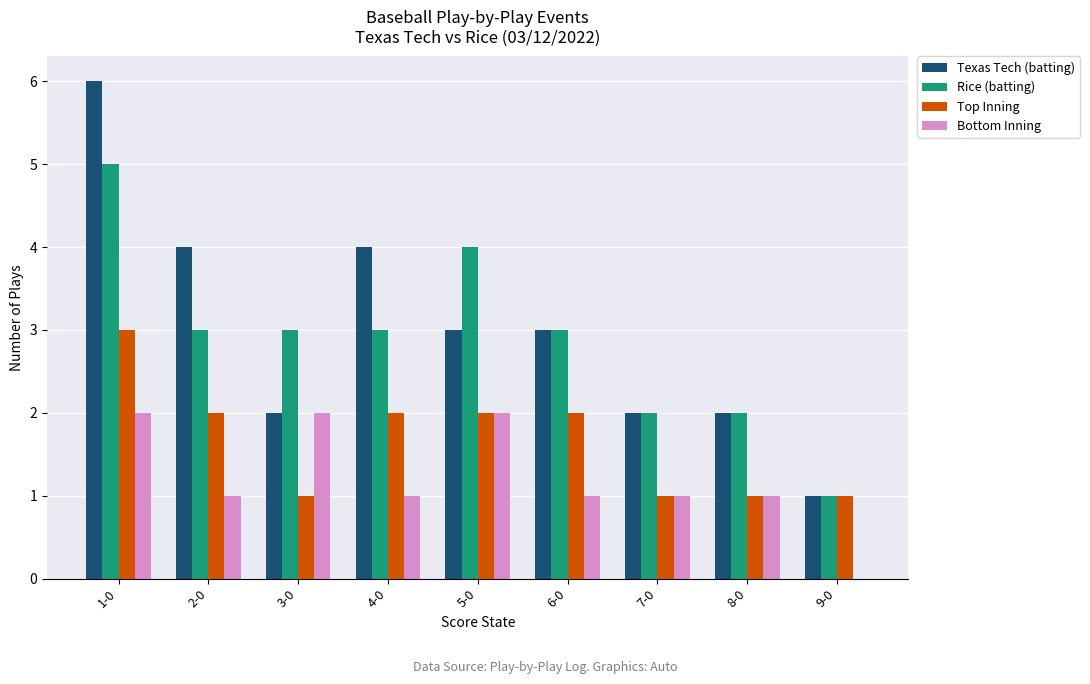

At which category is the sum across all series the highest?

1-0